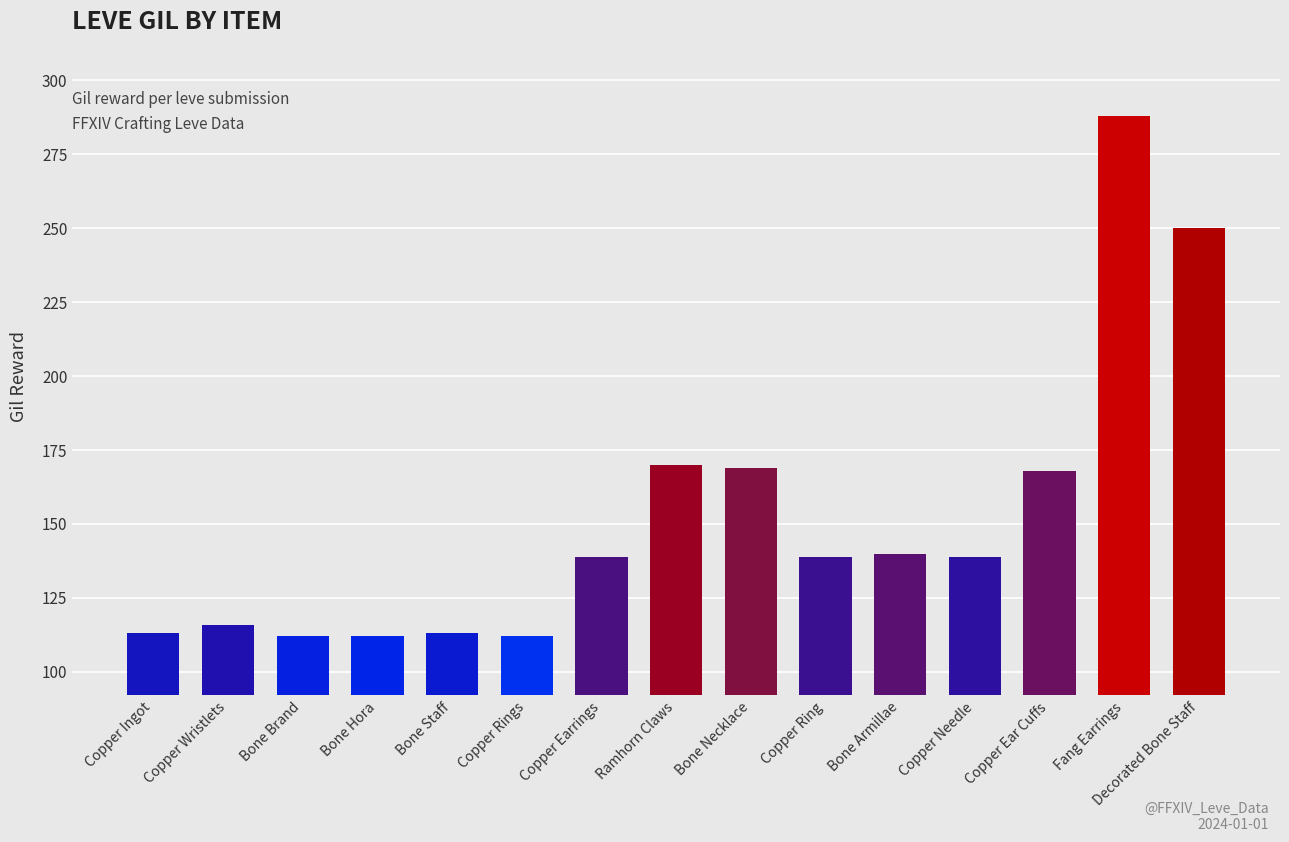

What is the greatest value displayed?

288